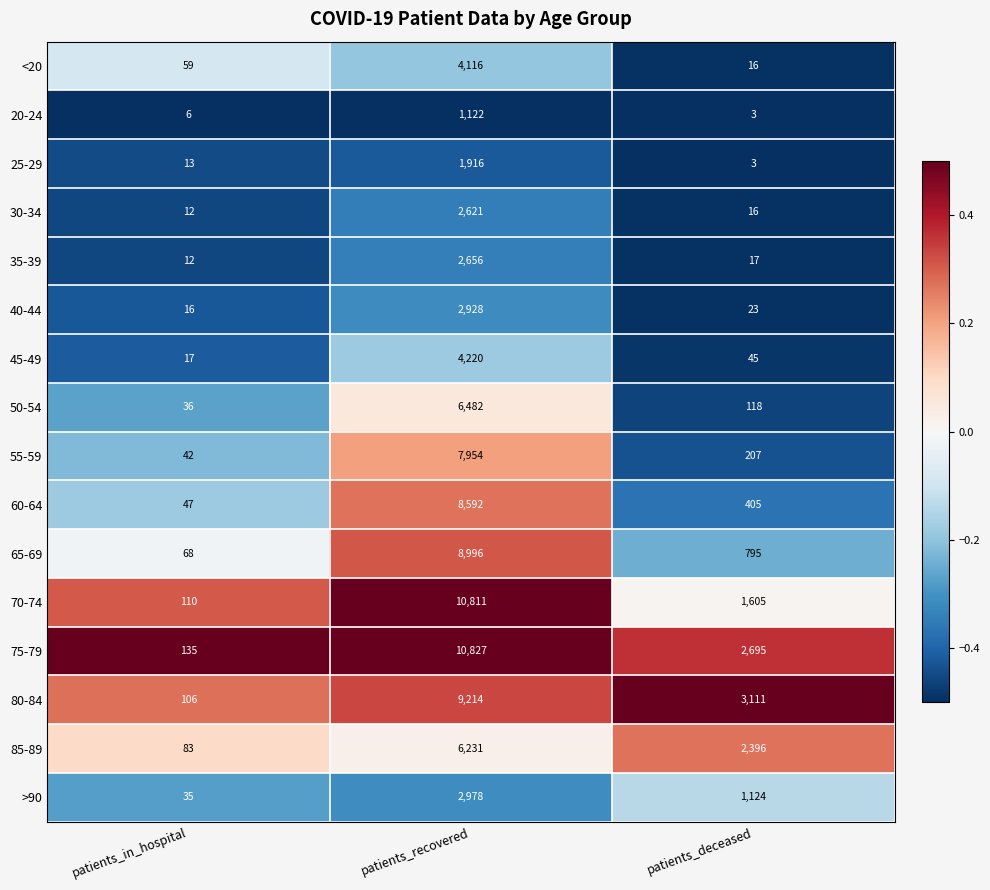

What is the sum of all >90 values?

4137